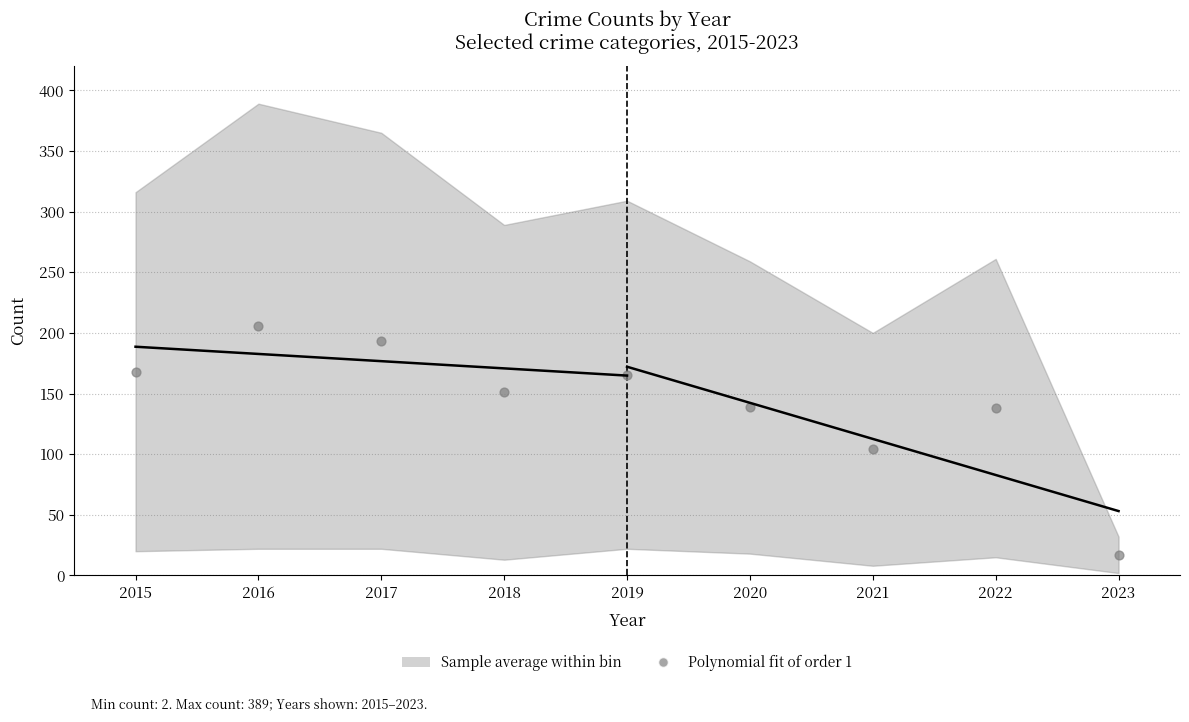

What Y value in the scatter plot is closest to 111?

104.0